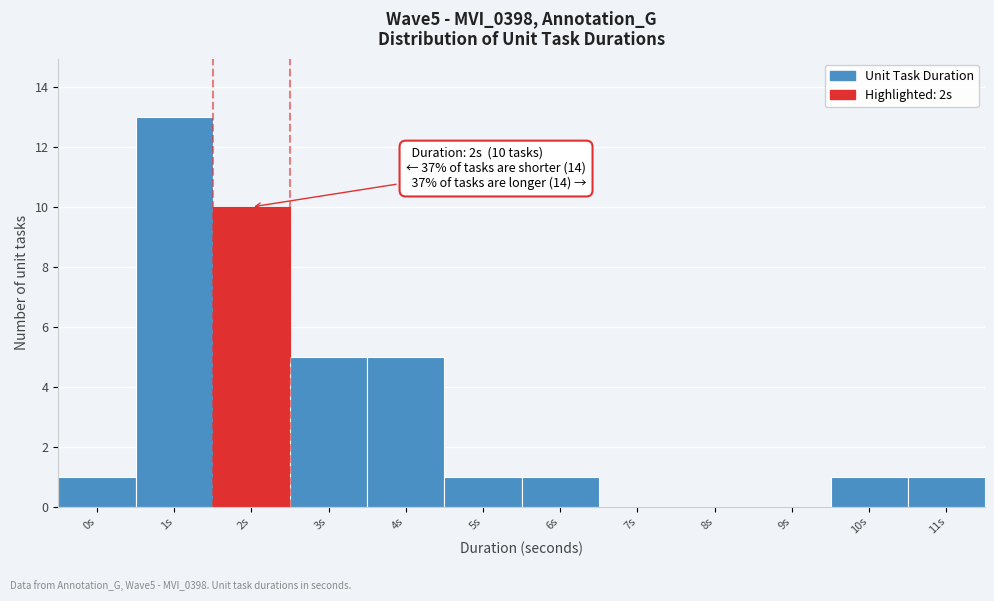

Reading right to left, extract all data points from this chart.

11s=1	10s=1	9s=0	8s=0	7s=0	6s=1	5s=1	4s=5	3s=5	2s=10	1s=13	0s=1